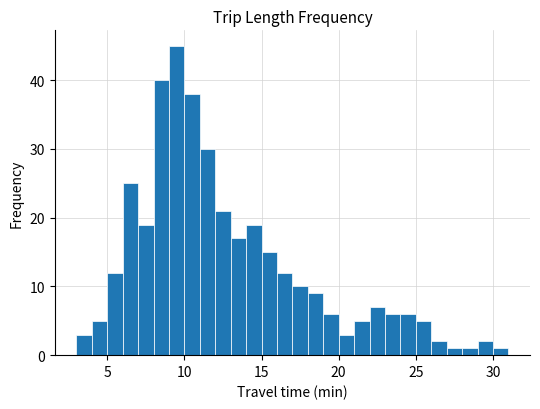

Read against the x-axis, roughly where is the centre of the tallest bar?

9.5